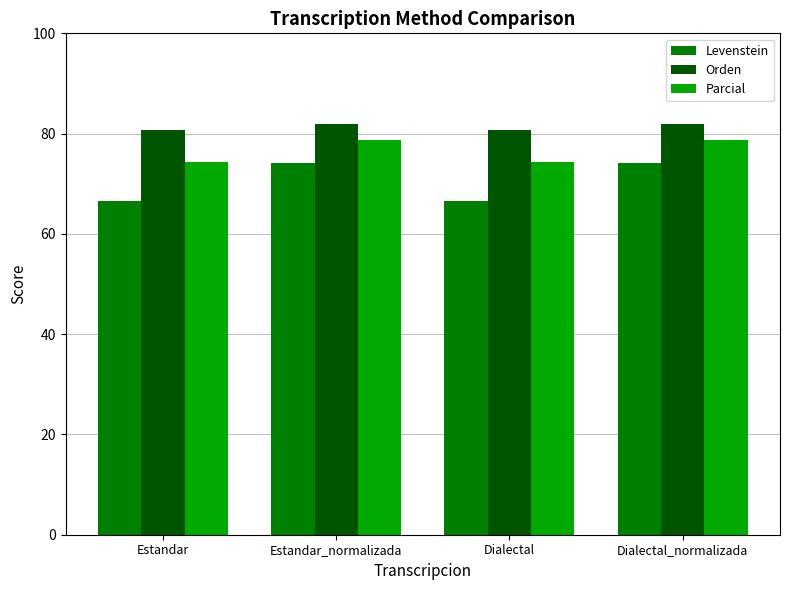

Reading left to right, extract all data points from this chart.

Levenstein: 66.6	74.2	66.6	74.2
Orden: 80.7	81.9	80.7	81.9
Parcial: 74.2	78.8	74.2	78.8